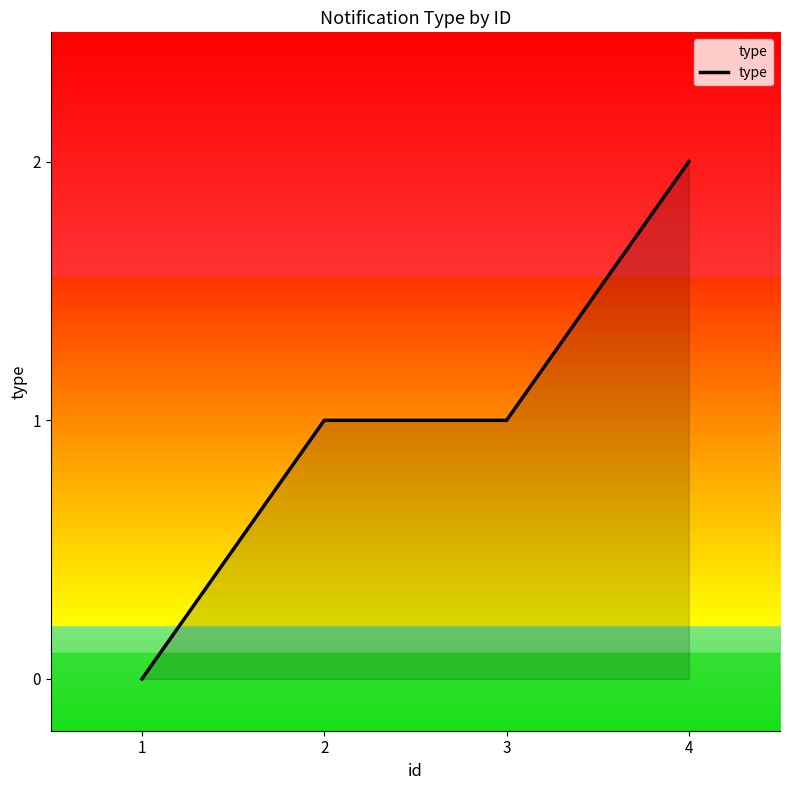

What is the average value?

1